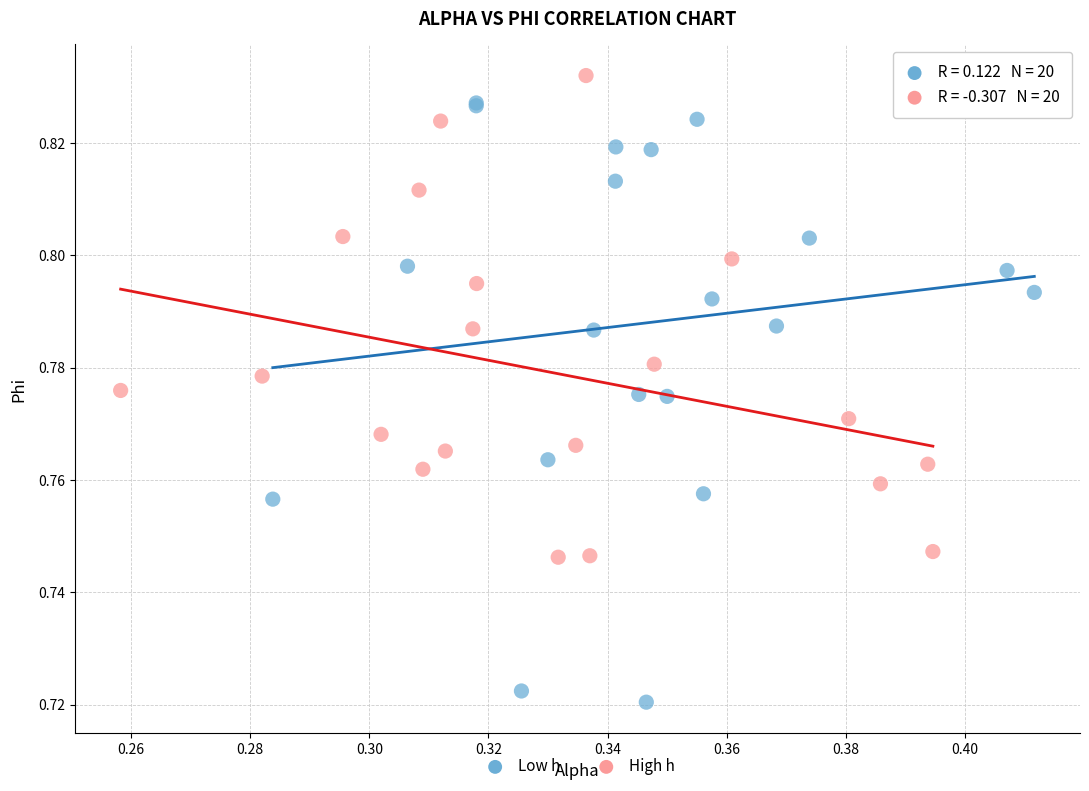

Which series has the widest spread of Y values?

Low h